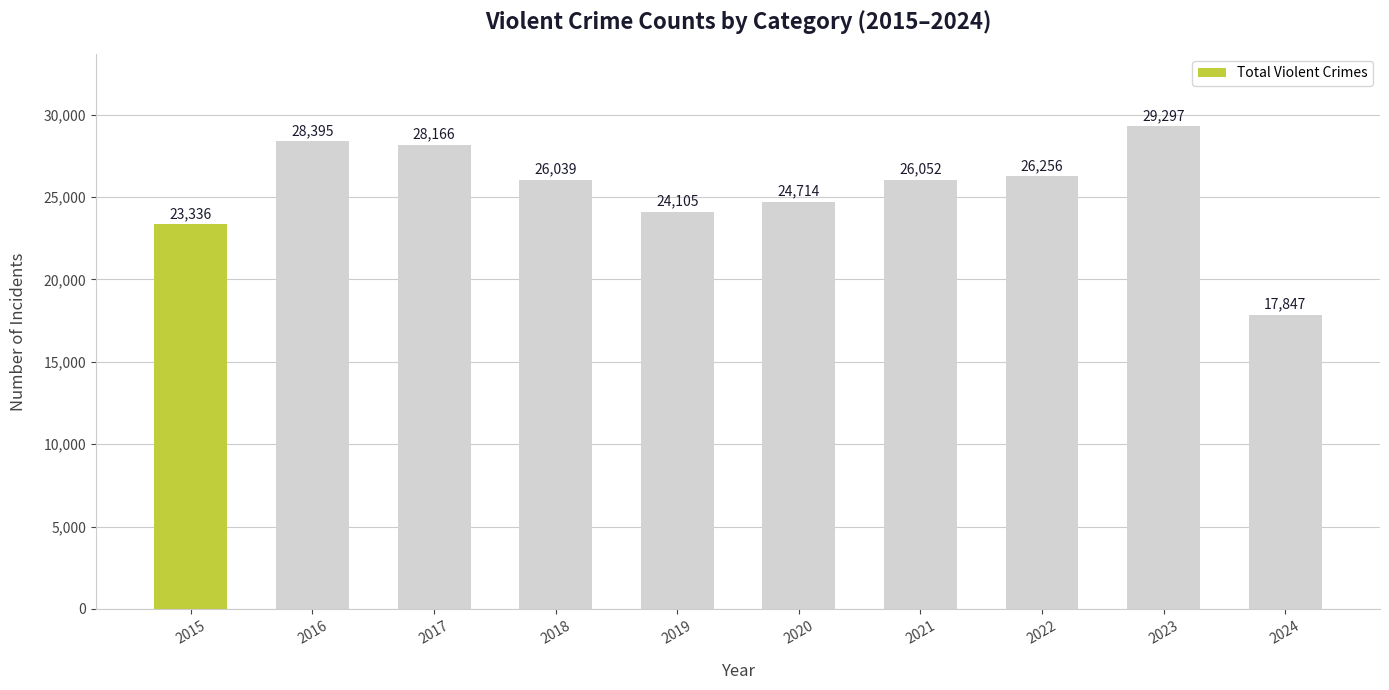

Reading right to left, list all the values displayed in this chart.

17847	29297	26256	26052	24714	24105	26039	28166	28395	23336